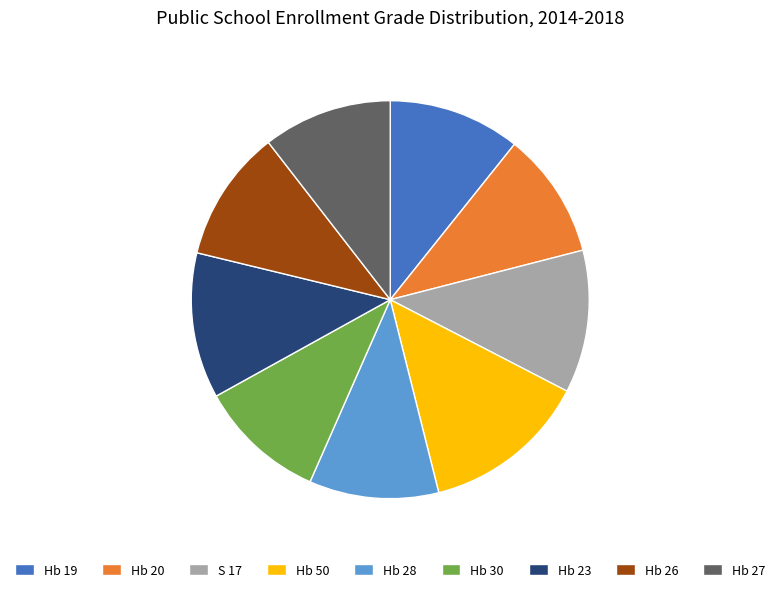

What is the ratio of the value at Hb 50 to the value at S 17?

1.2